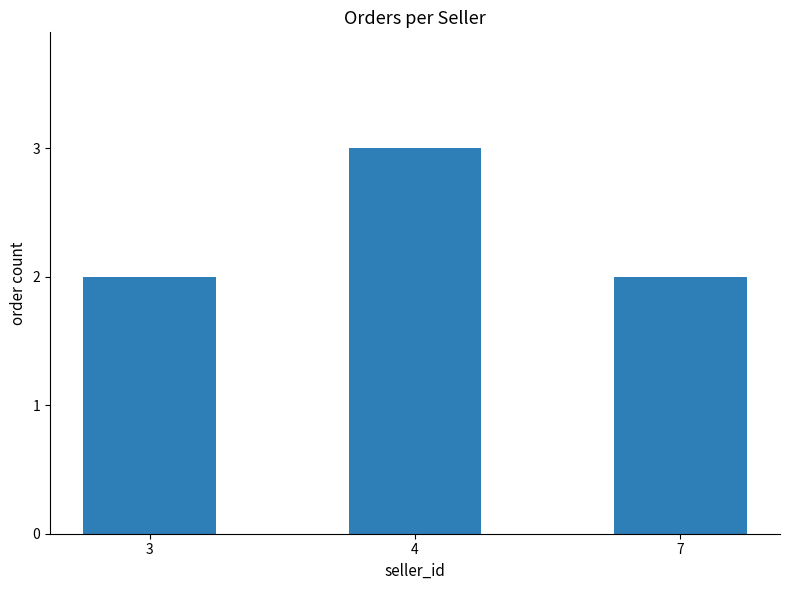

Reading left to right, extract all data points from this chart.

3=2	4=3	7=2